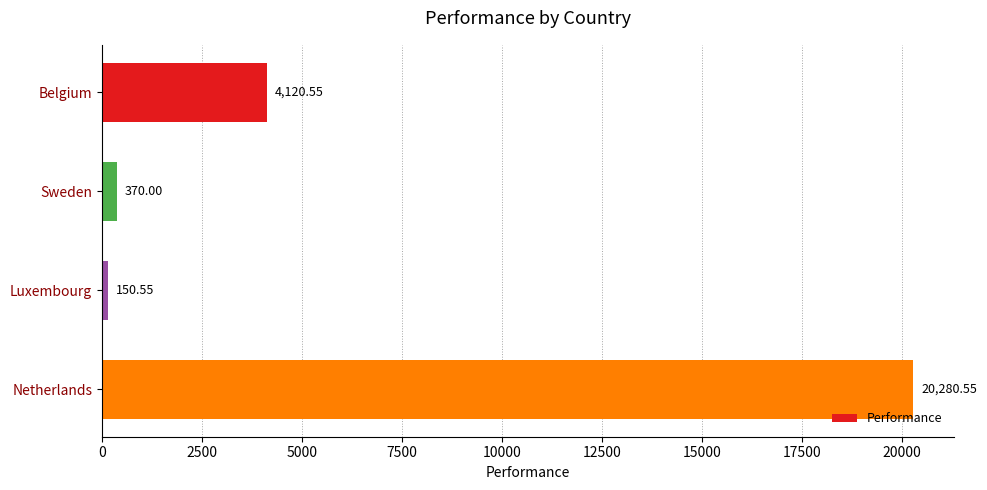

List the labels in order of value, largest first.

Netherlands, Belgium, Sweden, Luxembourg